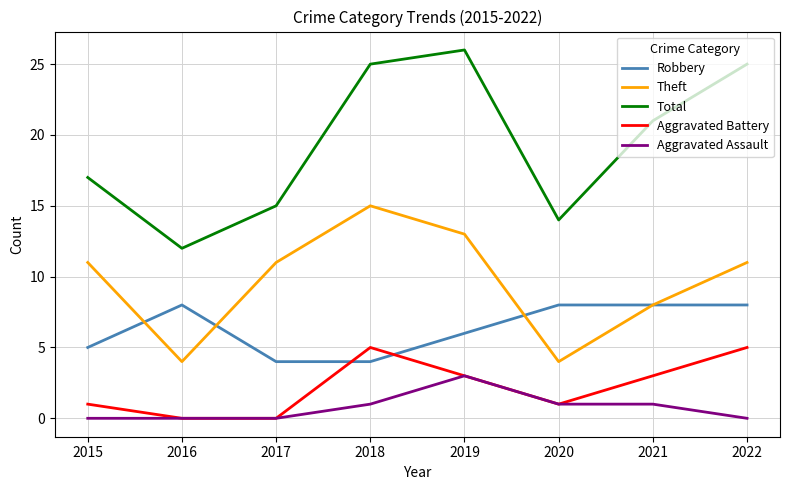

True or false: Aggravated Battery and Theft intersect in this chart.

False